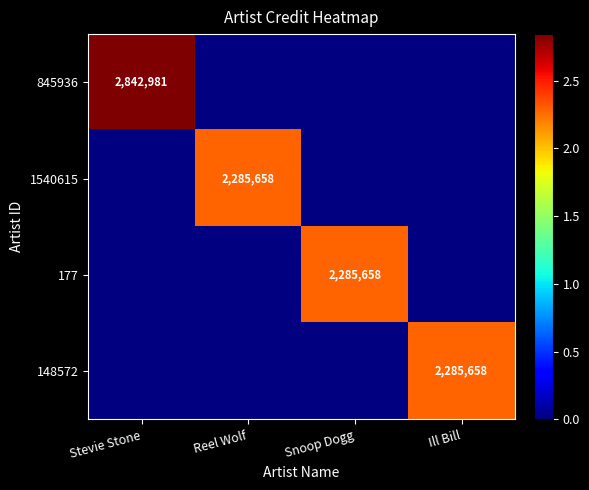

Is it true that 177 equals 2285658 at Snoop Dogg?

True